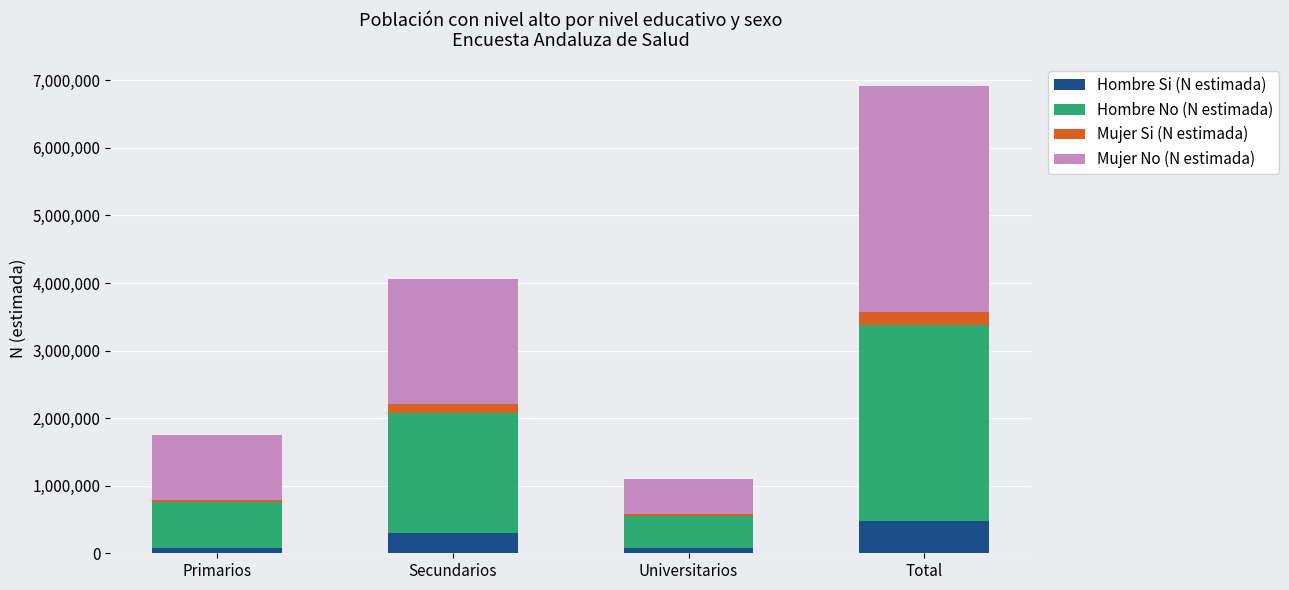

How many bars are there in total?

4